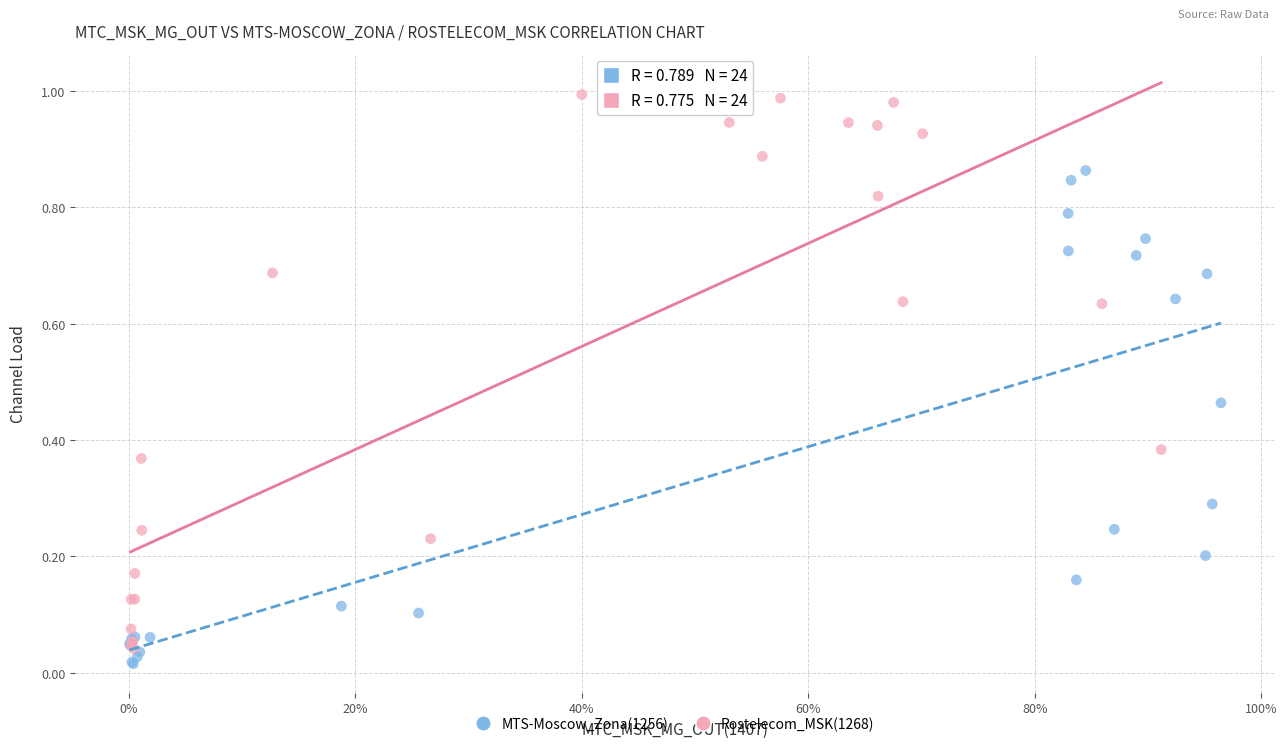

Which series contains the highest Y value?

Rostelecom_MSK(1268)